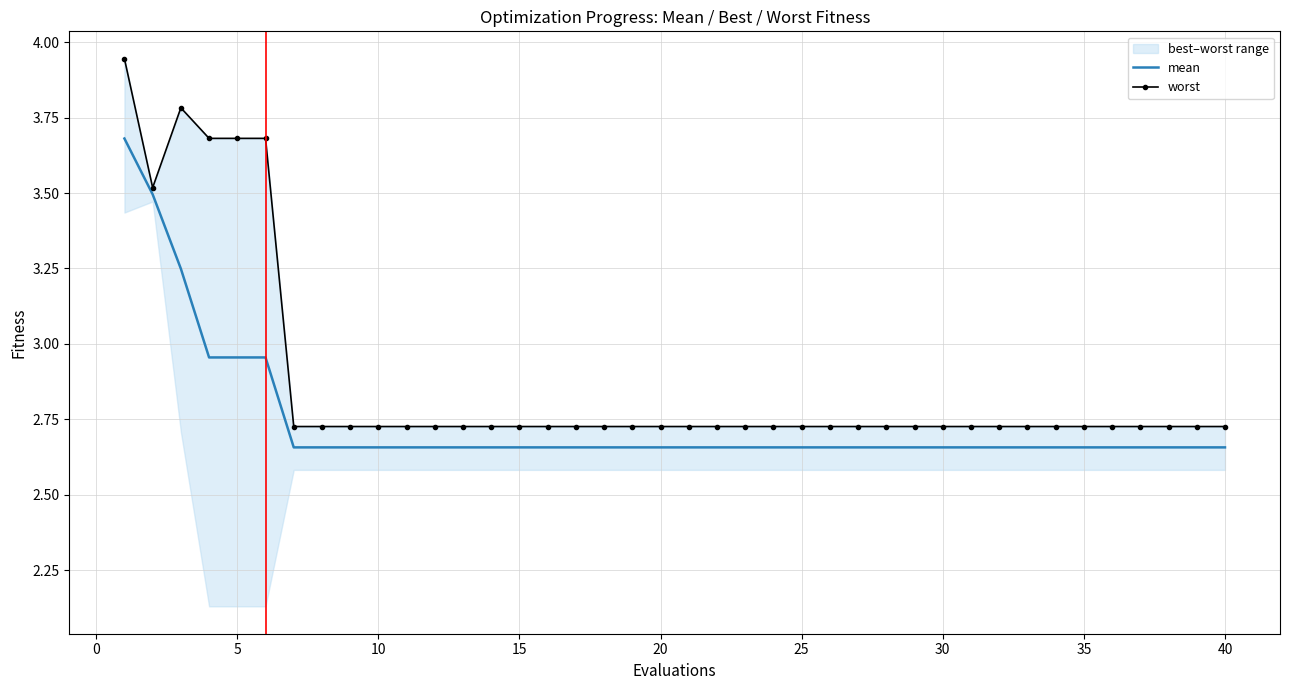

Rank the series at 25 from lowest to highest value.

mean, worst